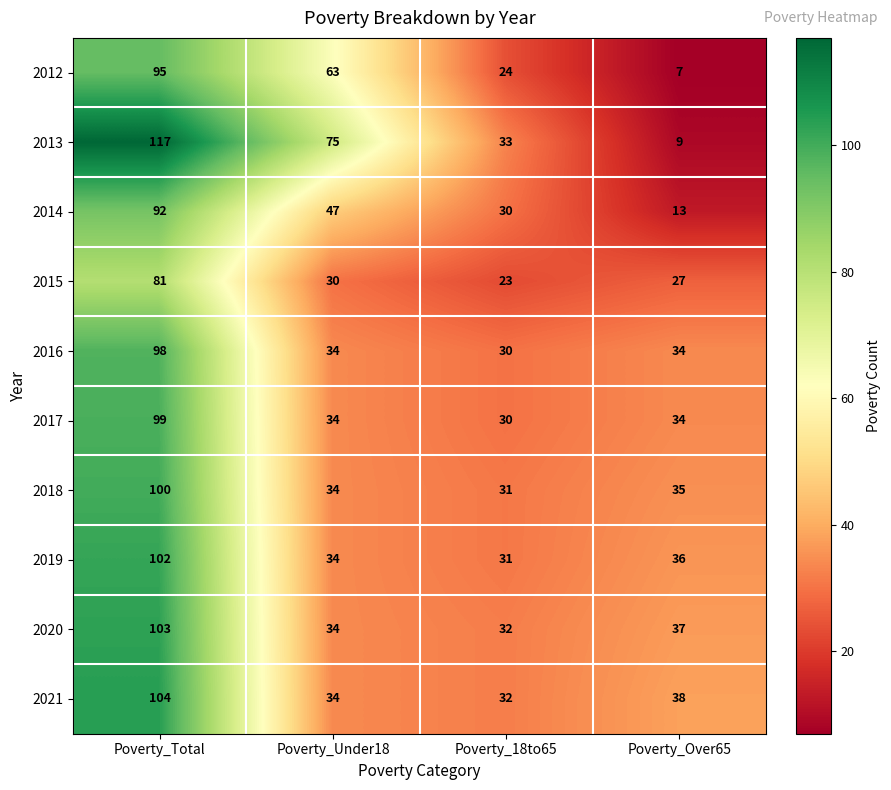

Rank the series by their maximum value, from lowest to highest.

2015, 2014, 2012, 2016, 2017, 2018, 2019, 2020, 2021, 2013